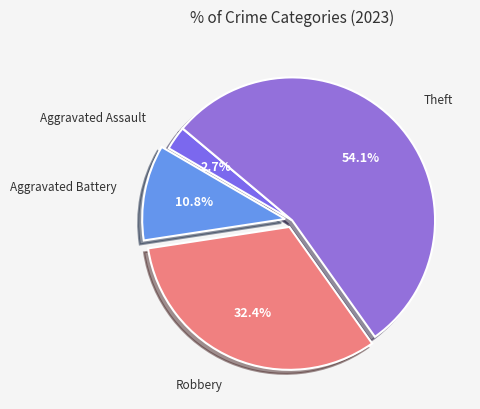

How many slices are in this pie chart?

4